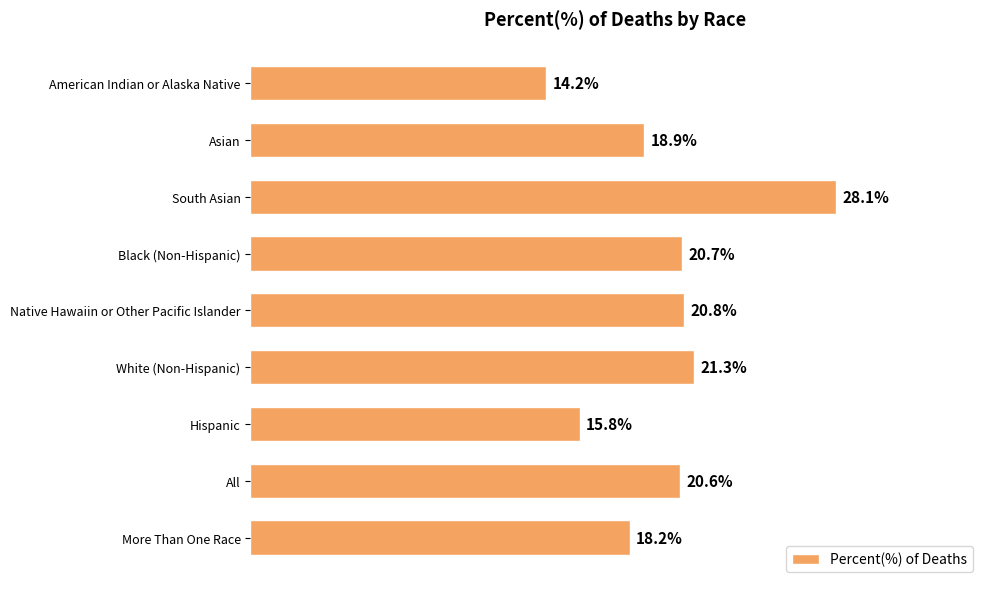

At which label is the value closest to 21?

Native Hawaiin or Other Pacific Islander